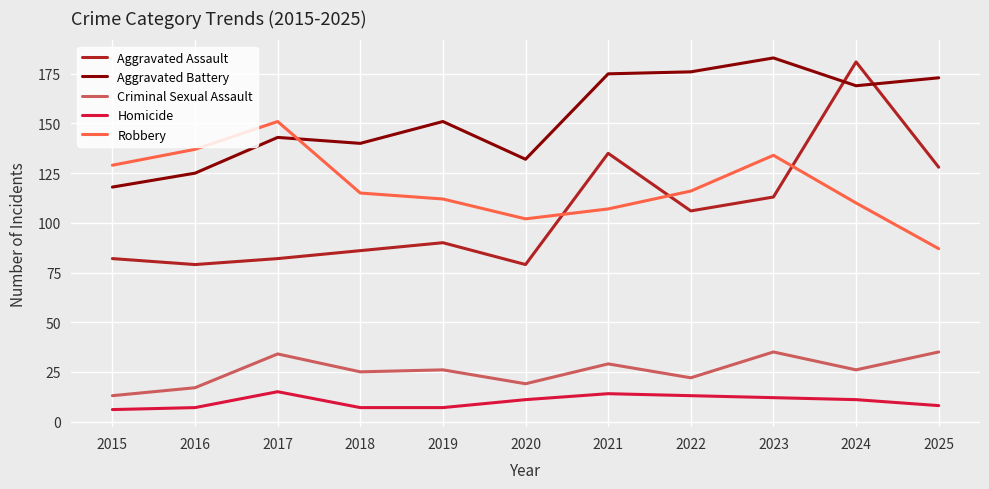

What is the average value of the Robbery series?

118